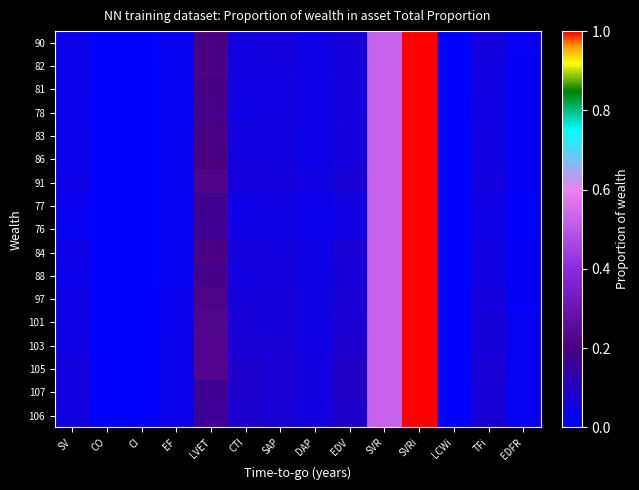

Reading left to right, extract all data points from this chart.

90: SV=0.0	CO=0.0	CI=0.0	EF=0.0	LVET=0.2	CTI=0.1	SAP=0.1	DAP=0.0	EDV=0.1	SVR=0.5	SVRi=1.0	LCWi=0.0	TFi=0.1	EDFR=0.0
82: SV=0.0	CO=0.0	CI=0.0	EF=0.0	LVET=0.2	CTI=0.1	SAP=0.1	DAP=0.0	EDV=0.1	SVR=0.5	SVRi=1.0	LCWi=0.0	TFi=0.1	EDFR=0.0
81: SV=0.0	CO=0.0	CI=0.0	EF=0.0	LVET=0.2	CTI=0.0	SAP=0.1	DAP=0.0	EDV=0.1	SVR=0.5	SVRi=1.0	LCWi=0.0	TFi=0.0	EDFR=0.0
78: SV=0.0	CO=0.0	CI=0.0	EF=0.0	LVET=0.2	CTI=0.0	SAP=0.0	DAP=0.0	EDV=0.1	SVR=0.5	SVRi=1.0	LCWi=0.0	TFi=0.0	EDFR=0.0
83: SV=0.0	CO=0.0	CI=0.0	EF=0.0	LVET=0.2	CTI=0.1	SAP=0.1	DAP=0.0	EDV=0.1	SVR=0.5	SVRi=1.0	LCWi=0.0	TFi=0.0	EDFR=0.0
86: SV=0.0	CO=0.0	CI=0.0	EF=0.0	LVET=0.2	CTI=0.1	SAP=0.1	DAP=0.0	EDV=0.1	SVR=0.5	SVRi=1.0	LCWi=0.0	TFi=0.0	EDFR=0.0
91: SV=0.0	CO=0.0	CI=0.0	EF=0.0	LVET=0.2	CTI=0.1	SAP=0.1	DAP=0.0	EDV=0.1	SVR=0.5	SVRi=1.0	LCWi=0.0	TFi=0.1	EDFR=0.0
77: SV=0.0	CO=0.0	CI=0.0	EF=0.0	LVET=0.2	CTI=0.0	SAP=0.0	DAP=0.0	EDV=0.0	SVR=0.5	SVRi=1.0	LCWi=0.0	TFi=0.0	EDFR=0.0
76: SV=0.0	CO=0.0	CI=0.0	EF=0.0	LVET=0.2	CTI=0.0	SAP=0.0	DAP=0.0	EDV=0.0	SVR=0.5	SVRi=1.0	LCWi=0.0	TFi=0.0	EDFR=0.0
84: SV=0.0	CO=0.0	CI=0.0	EF=0.0	LVET=0.2	CTI=0.1	SAP=0.1	DAP=0.0	EDV=0.1	SVR=0.5	SVRi=1.0	LCWi=0.0	TFi=0.1	EDFR=0.0
88: SV=0.0	CO=0.0	CI=0.0	EF=0.0	LVET=0.2	CTI=0.1	SAP=0.1	DAP=0.0	EDV=0.1	SVR=0.5	SVRi=1.0	LCWi=0.0	TFi=0.0	EDFR=0.0
97: SV=0.0	CO=0.0	CI=0.0	EF=0.0	LVET=0.2	CTI=0.1	SAP=0.1	DAP=0.0	EDV=0.1	SVR=0.5	SVRi=1.0	LCWi=0.0	TFi=0.1	EDFR=0.0
101: SV=0.0	CO=0.0	CI=0.0	EF=0.0	LVET=0.2	CTI=0.1	SAP=0.1	DAP=0.0	EDV=0.1	SVR=0.5	SVRi=1.0	LCWi=0.0	TFi=0.1	EDFR=0.0
103: SV=0.0	CO=0.0	CI=0.0	EF=0.0	LVET=0.2	CTI=0.1	SAP=0.1	DAP=0.1	EDV=0.1	SVR=0.5	SVRi=1.0	LCWi=0.0	TFi=0.1	EDFR=0.0
105: SV=0.1	CO=0.0	CI=0.0	EF=0.0	LVET=0.2	CTI=0.1	SAP=0.1	DAP=0.1	EDV=0.1	SVR=0.5	SVRi=1.0	LCWi=0.0	TFi=0.1	EDFR=0.0
107: SV=0.1	CO=0.0	CI=0.0	EF=0.0	LVET=0.2	CTI=0.1	SAP=0.1	DAP=0.1	EDV=0.1	SVR=0.5	SVRi=1.0	LCWi=0.0	TFi=0.1	EDFR=0.0
106: SV=0.0	CO=0.0	CI=0.0	EF=0.0	LVET=0.2	CTI=0.1	SAP=0.1	DAP=0.1	EDV=0.1	SVR=0.5	SVRi=1.0	LCWi=0.0	TFi=0.1	EDFR=0.0